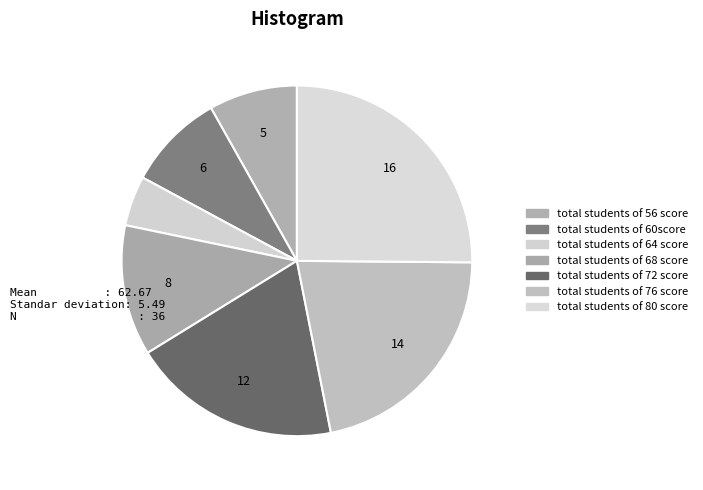

How many segments does this pie chart have?

7